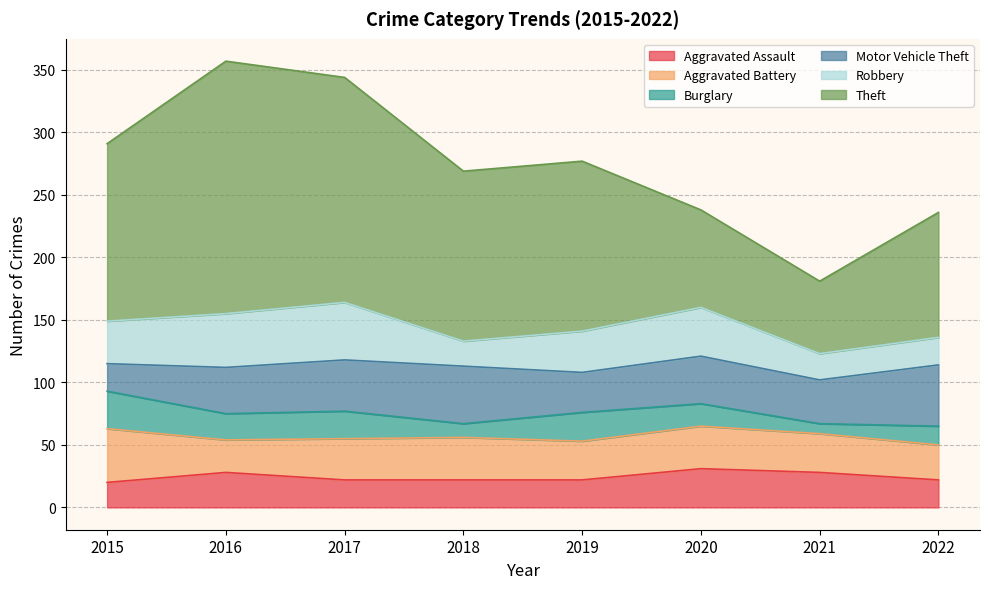

True or false: Aggravated Assault has a value of 28 at 2016.

True